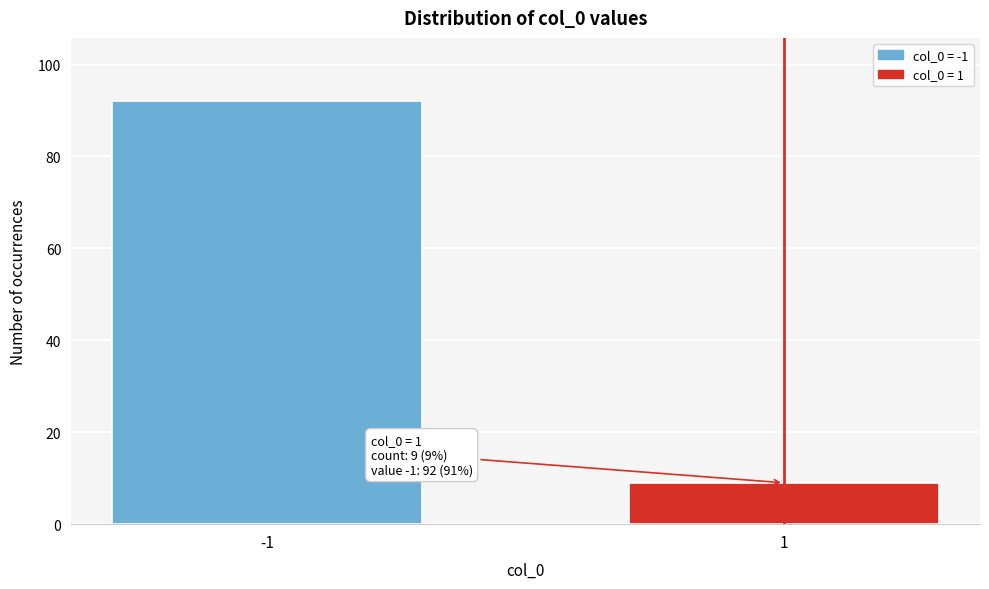

Reading right to left, what are all the values shown in this chart?

1=9	-1=92